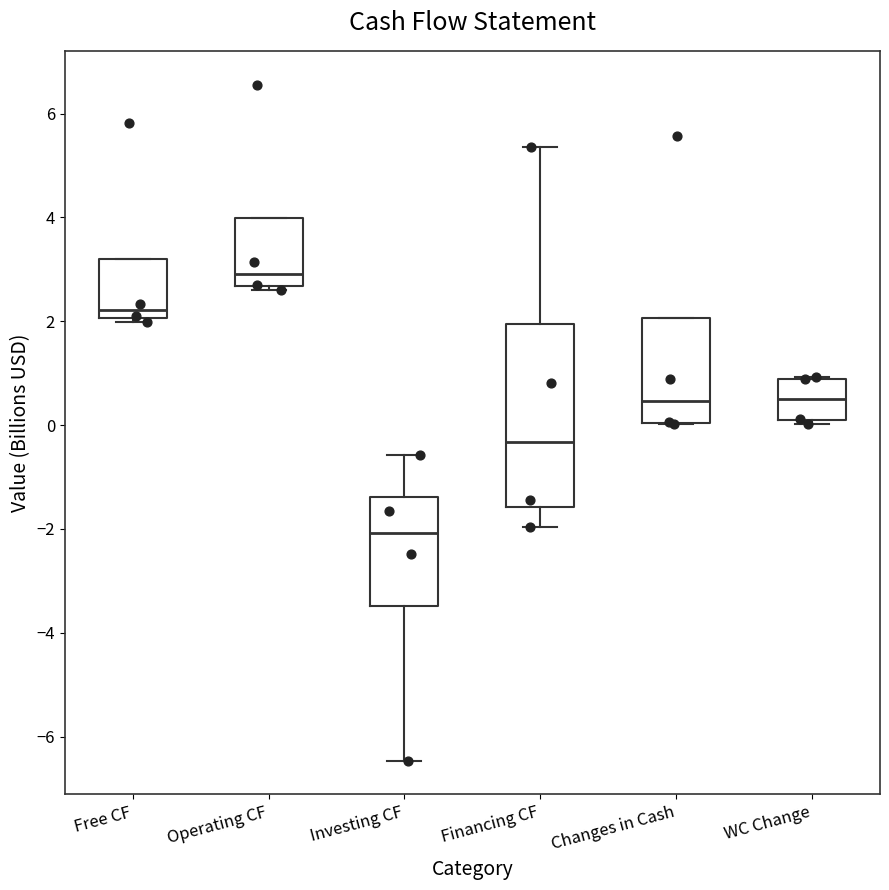

Which box has the lowest median line?

Investing CF